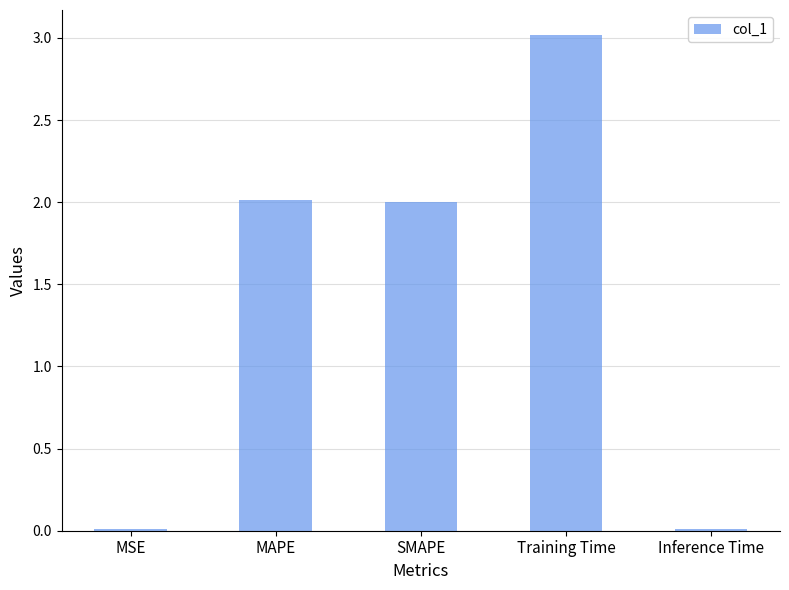

What is the label of the 4th bar from the right?

MAPE